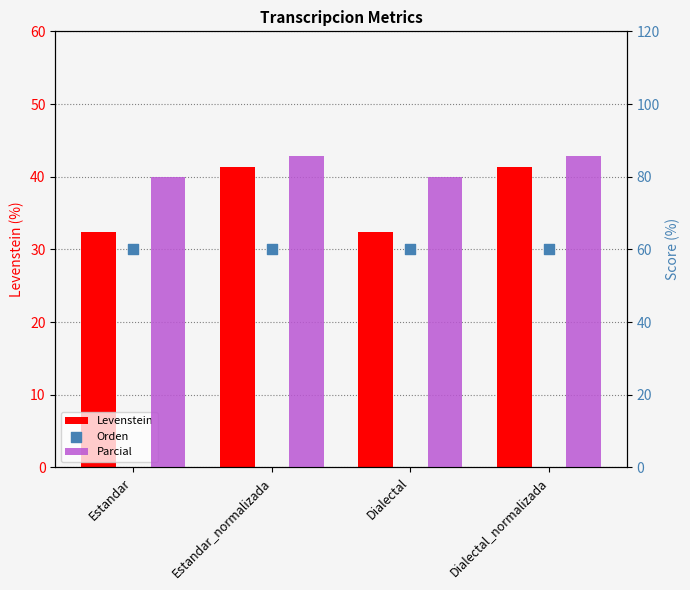

What are all the series names shown in the legend?

Levenstein, Parcial, Orden